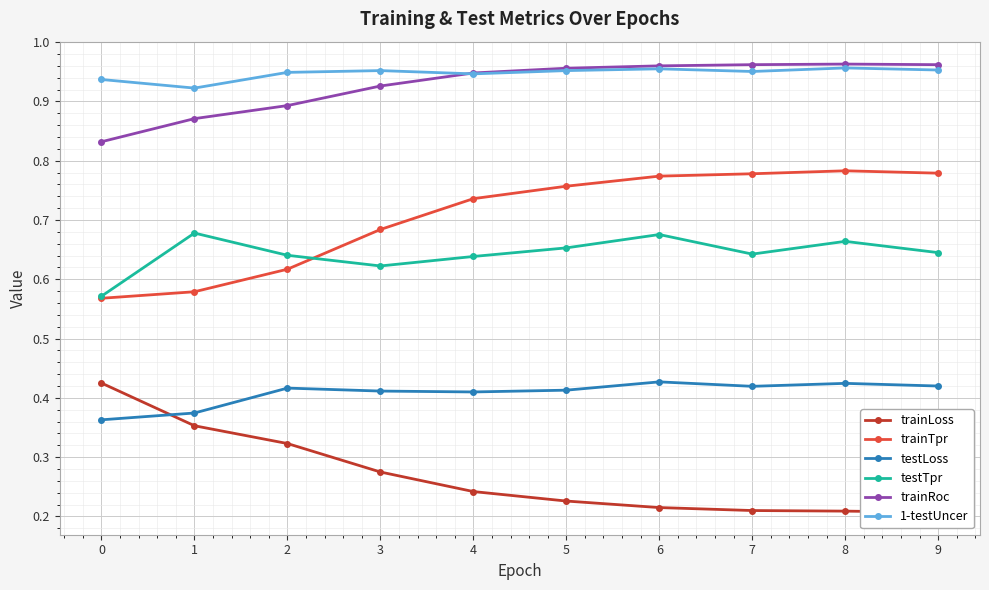

True or false: 1-testUncer and trainLoss intersect in this chart.

False